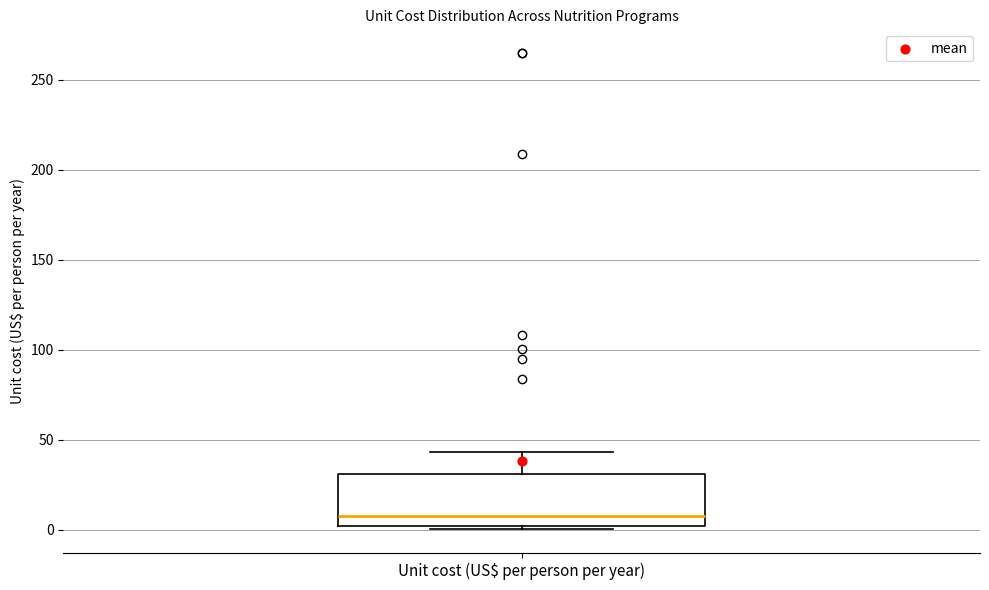

Where is the upper edge of the box for Unit cost (US$ per person per year) on the y-axis? The values are not printed on the chart, so give them approximately, as read against the axis.

30